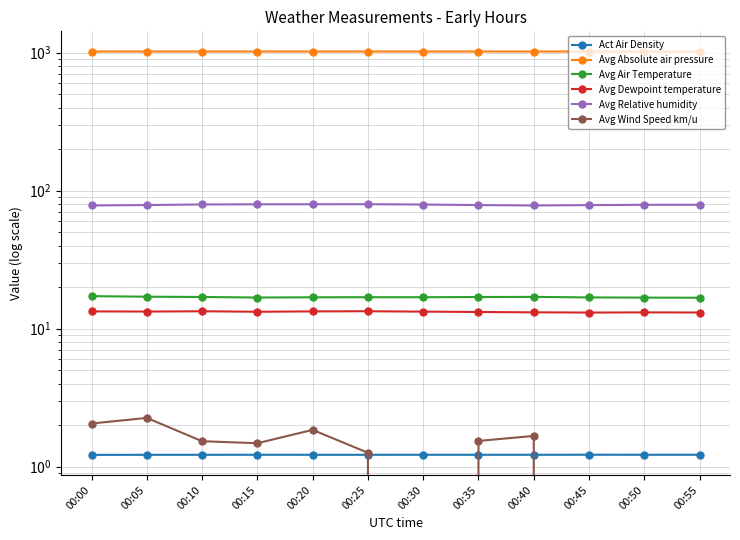

The value of Avg Dewpoint temperature at 00:15 is 13.3. True or false?

True